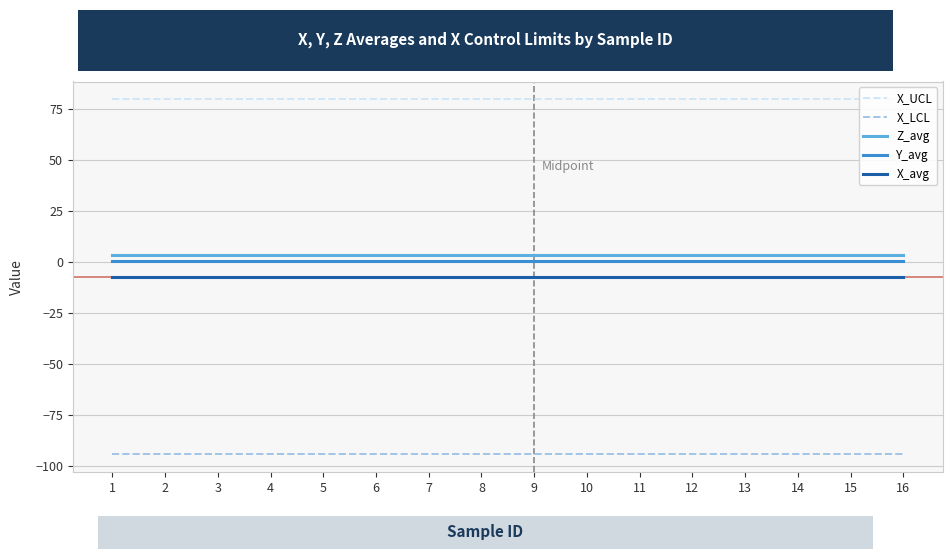

Does the chart display data point markers on the line(s)?

No